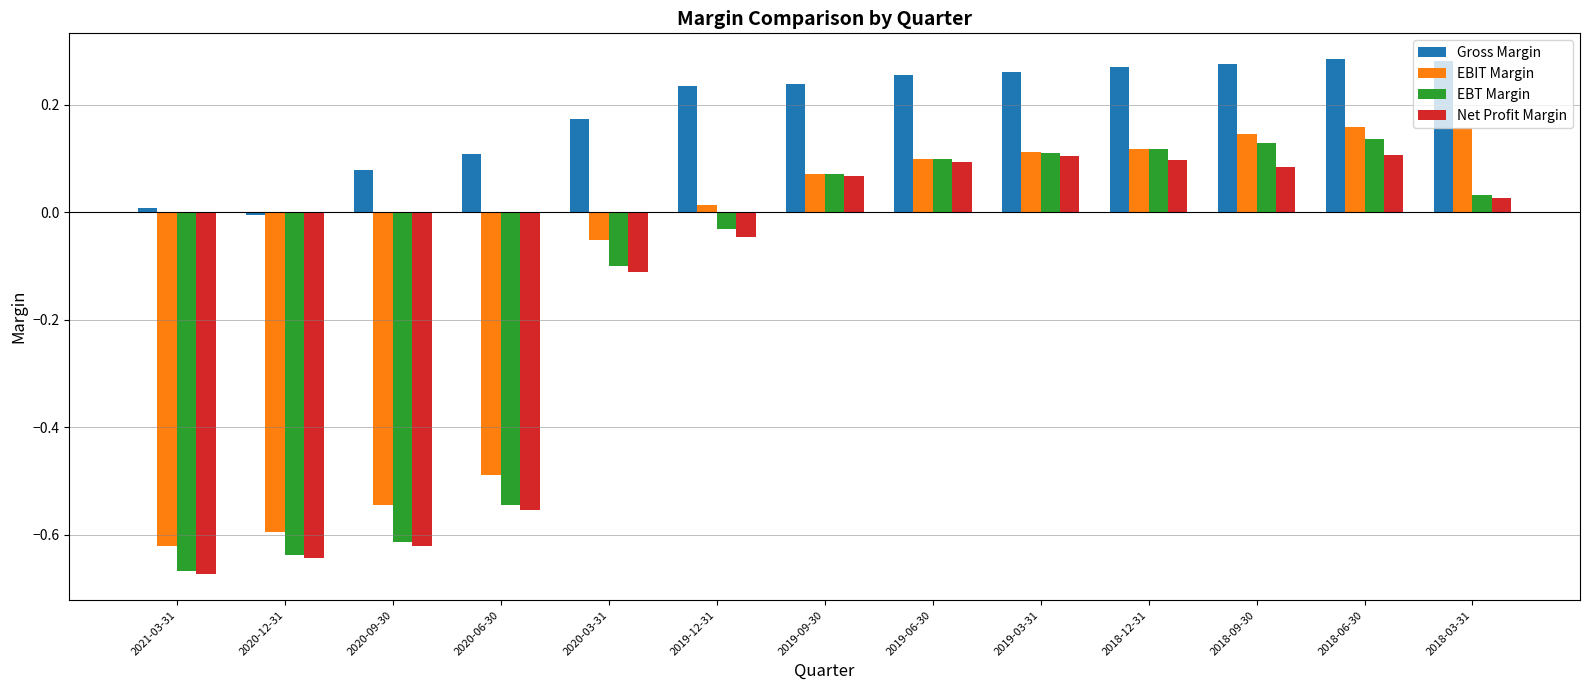

The value of EBT Margin at 2021-03-31 is -1.2. True or false?

False